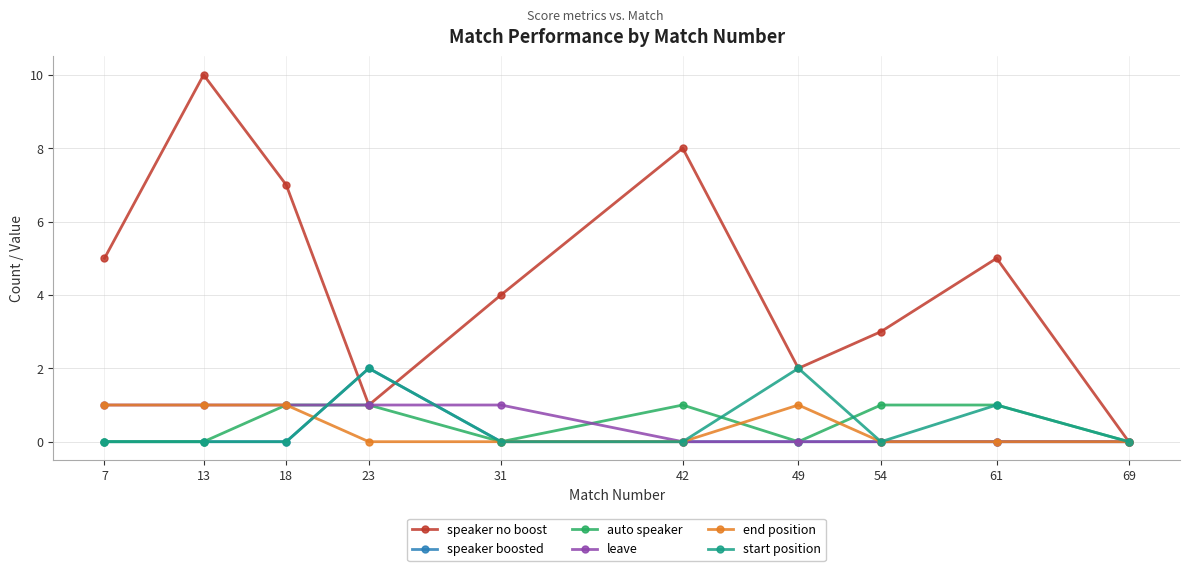

The value of speaker boosted at 49 is -1. True or false?

False